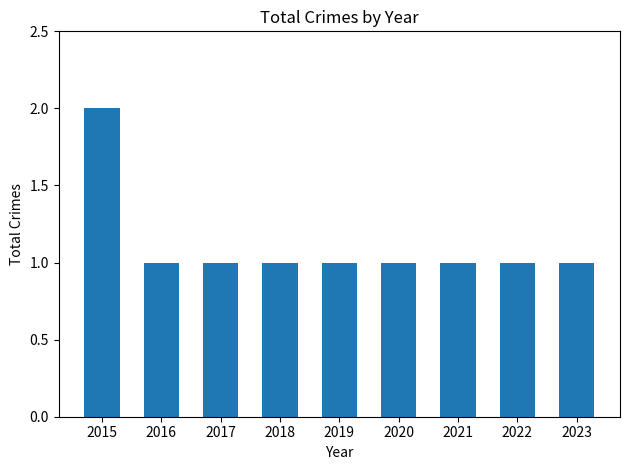

Is it true that the value at 2021 is 2?

False